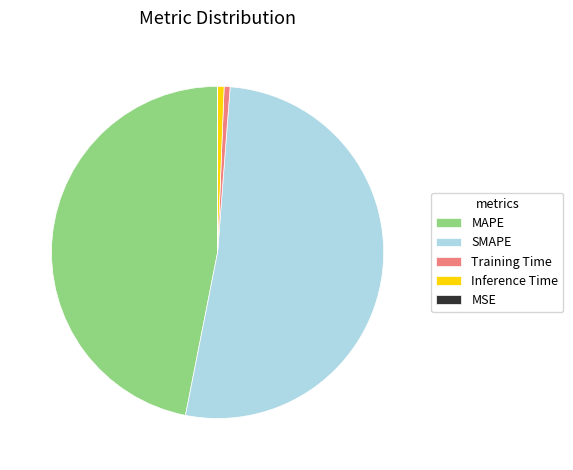

Do Training Time and Inference Time together represent more than half of the pie?

No